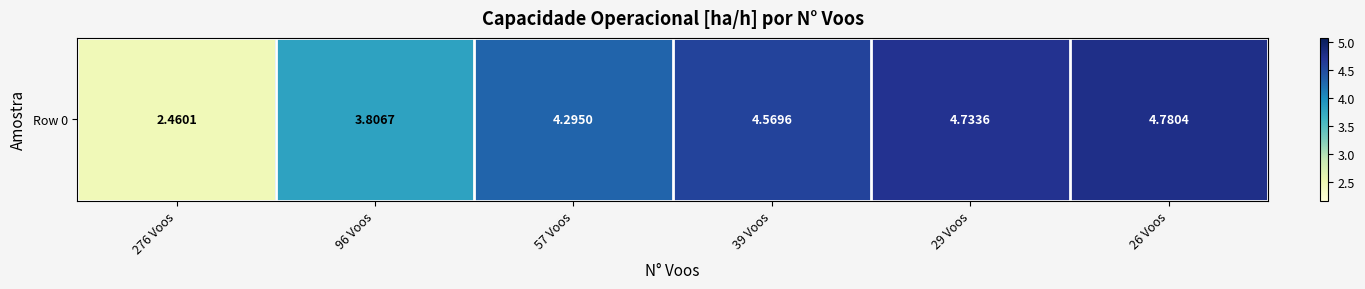

The value at 26 Voos is 4.8. True or false?

True